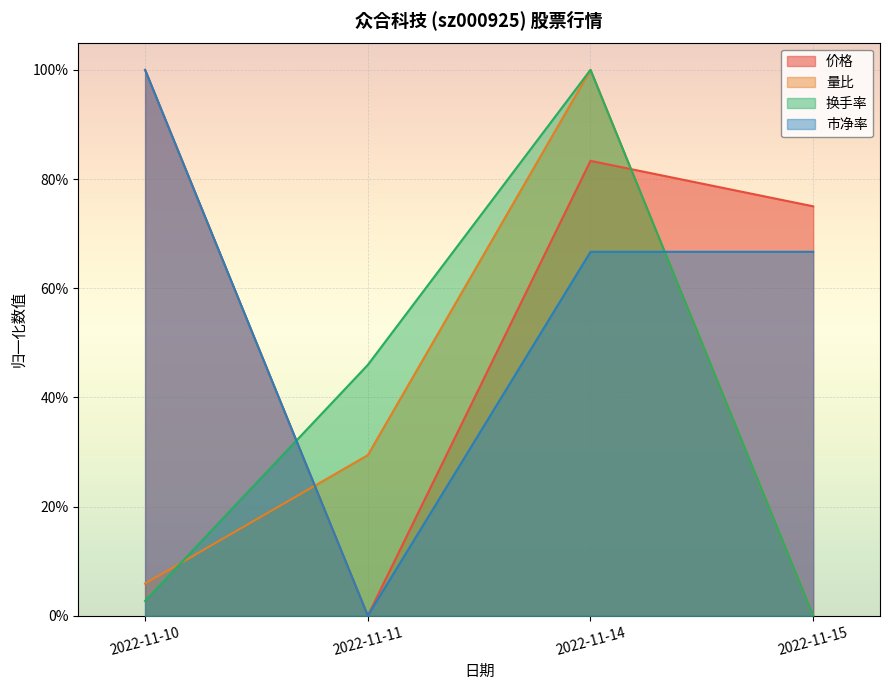

What are all the series names shown in the legend?

价格, 量比, 换手率, 市净率